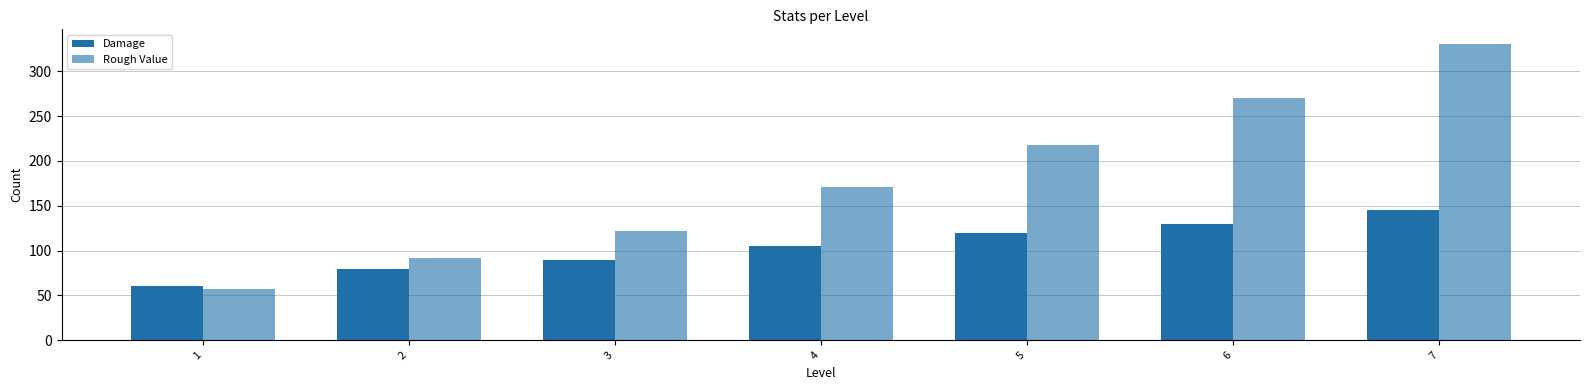

Rank the series by their maximum value, from lowest to highest.

Damage, Rough Value